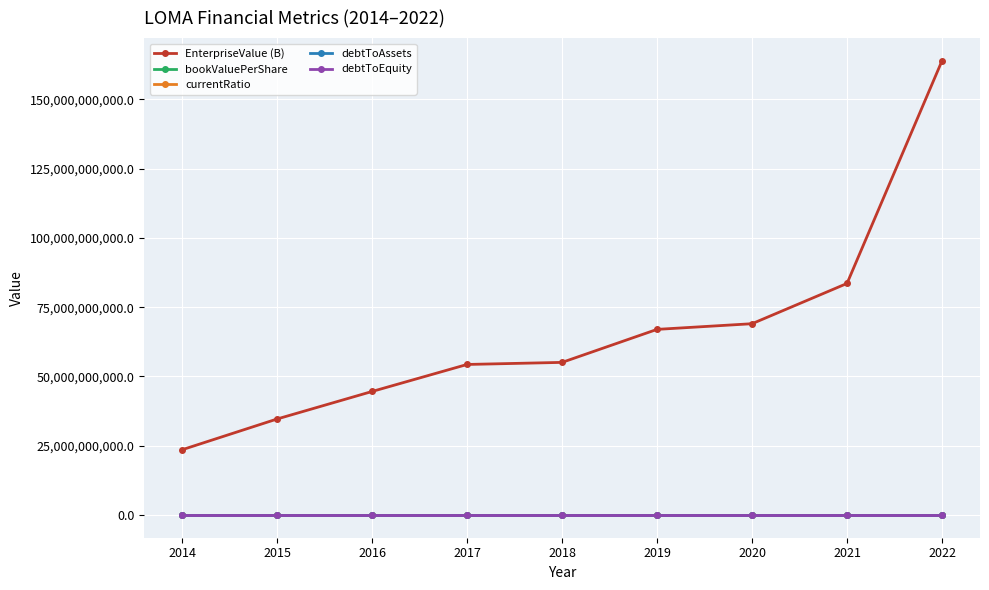

Does the chart display data point markers on the line(s)?

Yes